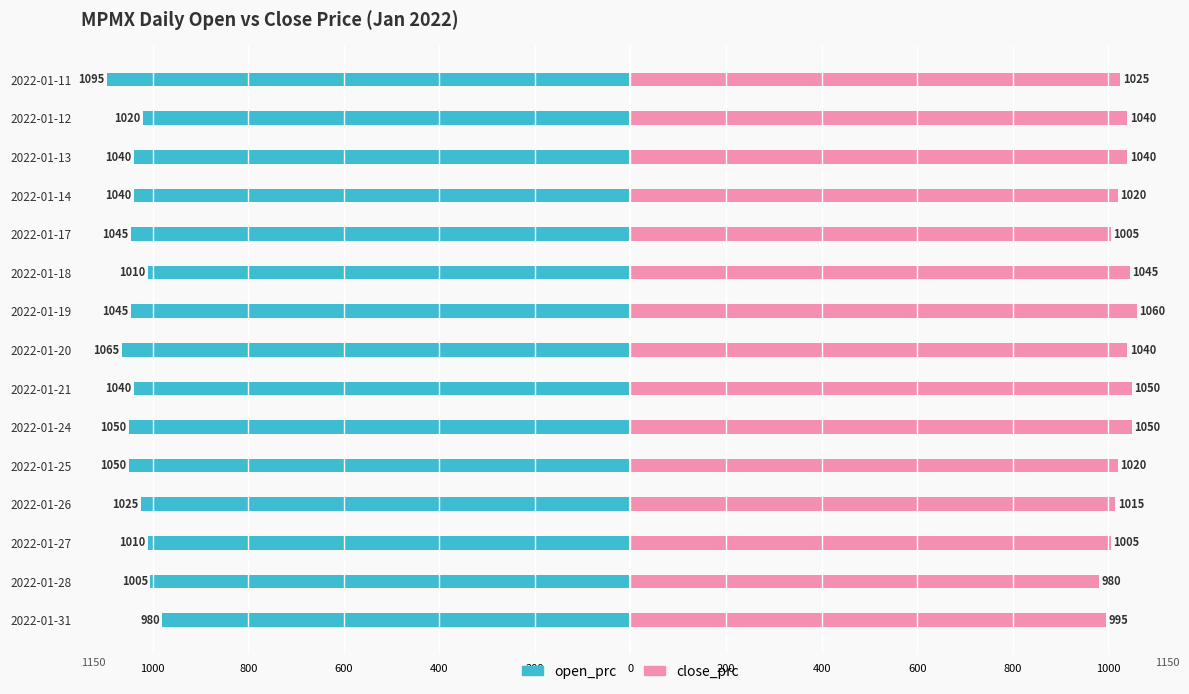

The close_prc series shows 679 at 11. True or false?

False